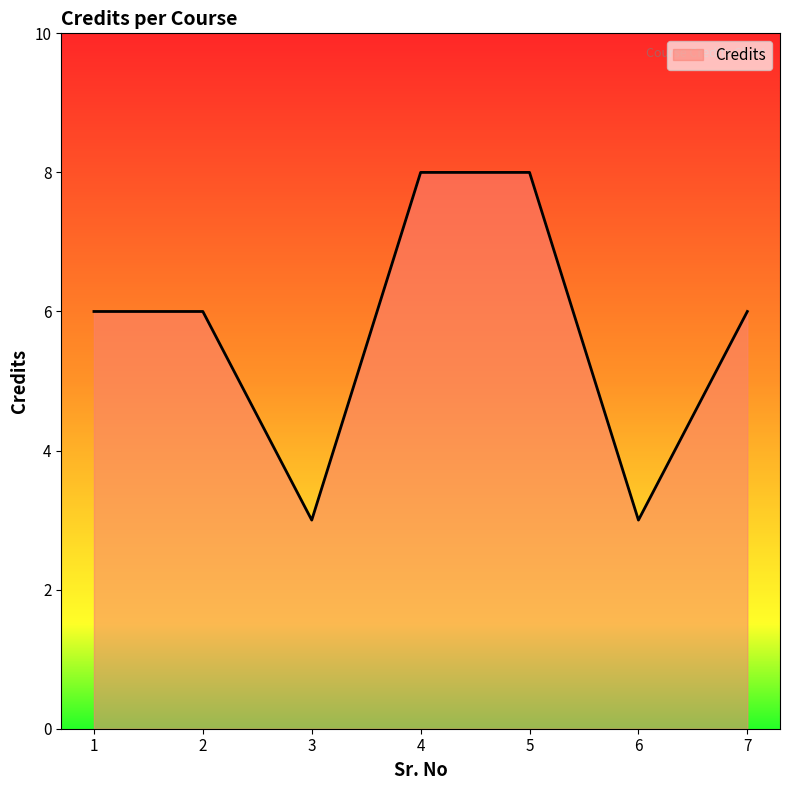

Read the value at 3.

3